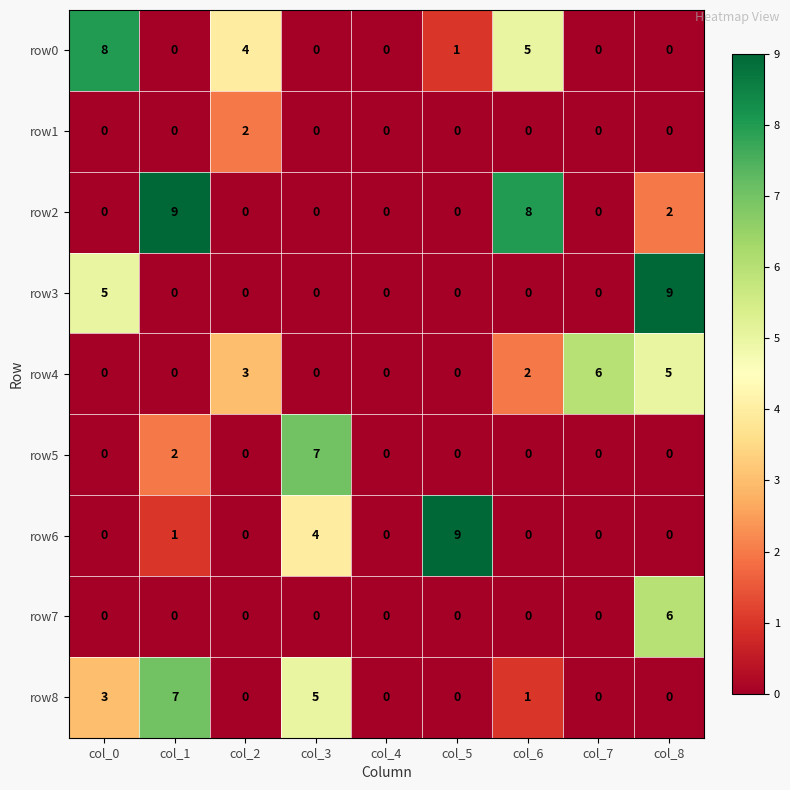

Which series has the largest total across all categories?

row2